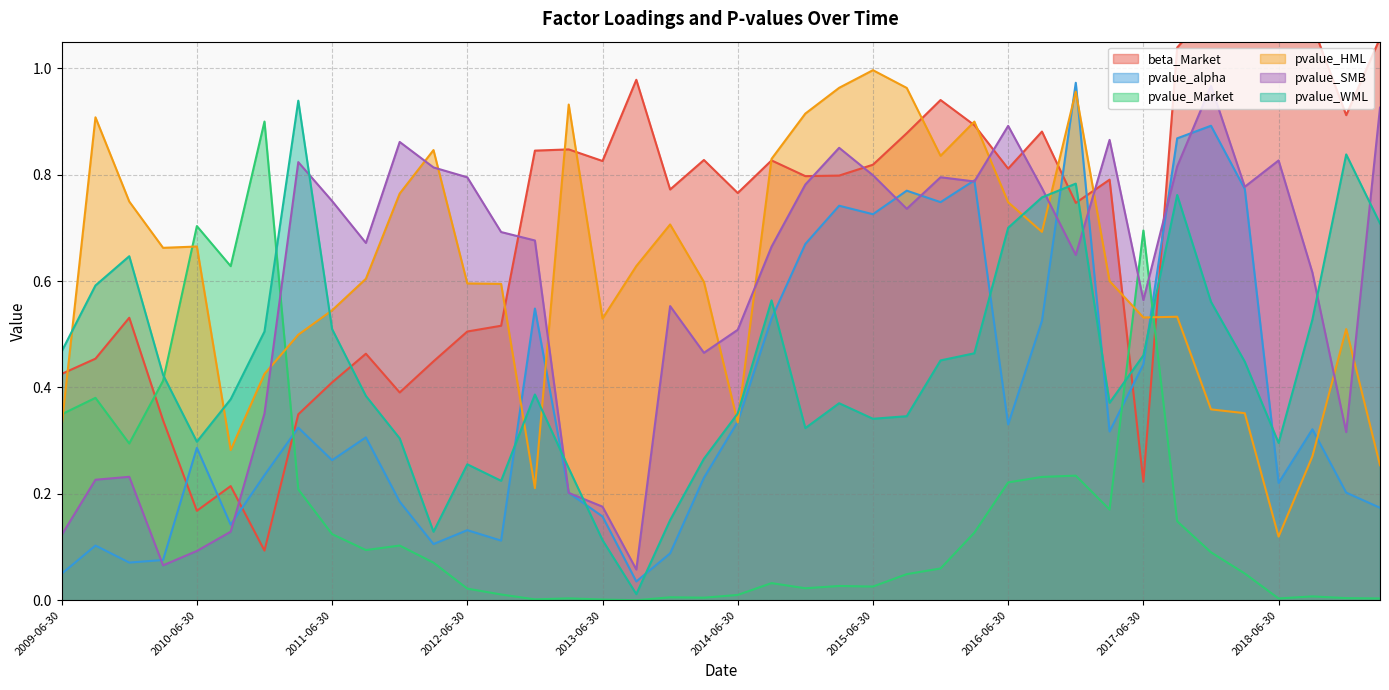

How many intersections are there between beta_Market and pvalue_HML?

12